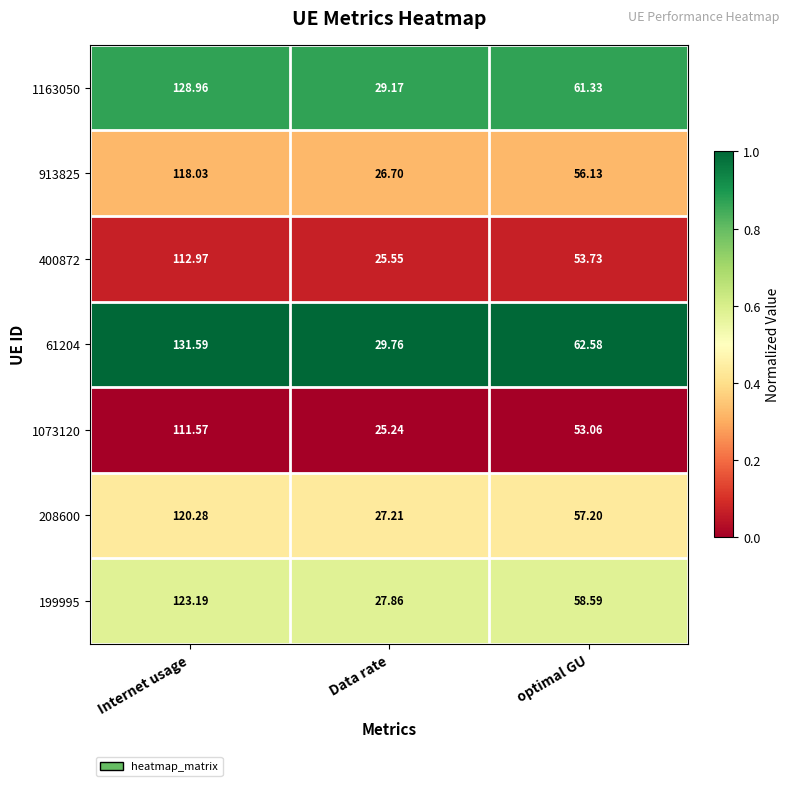

At which category is the sum across all series the highest?

Internet usage